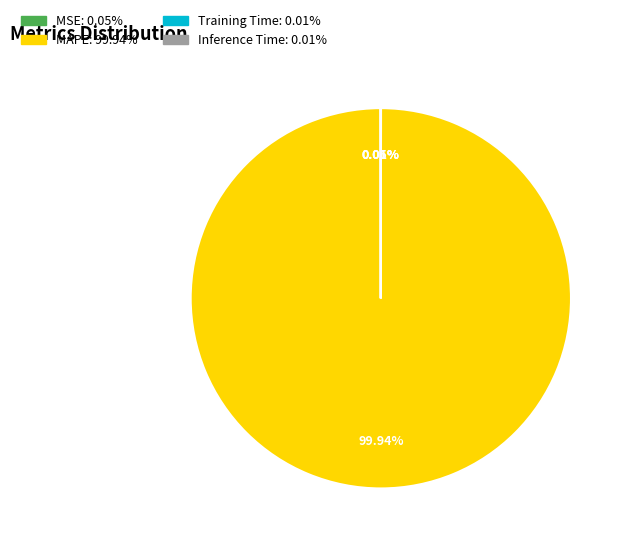

Is there any slice that represents more than half of the pie?

Yes